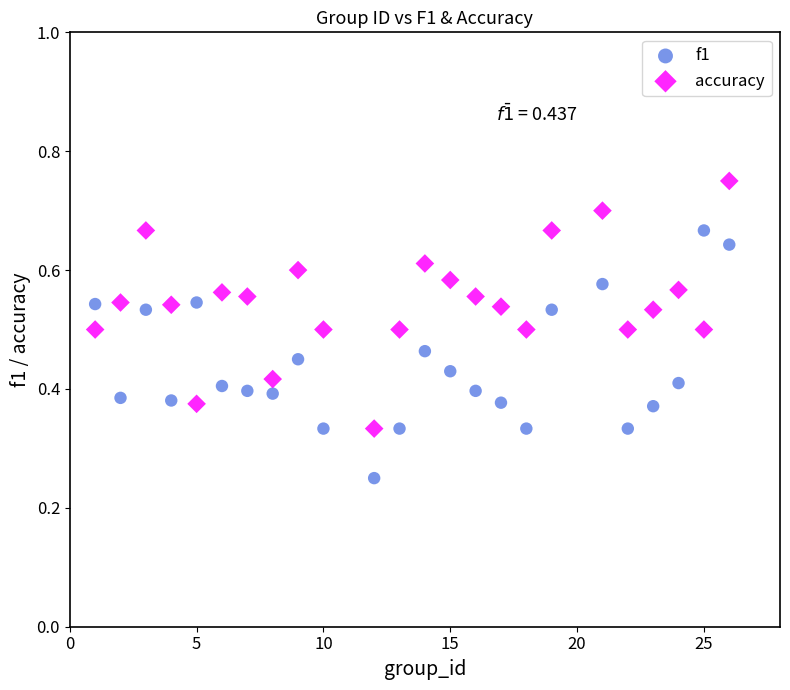

Which series contains the highest Y value?

accuracy